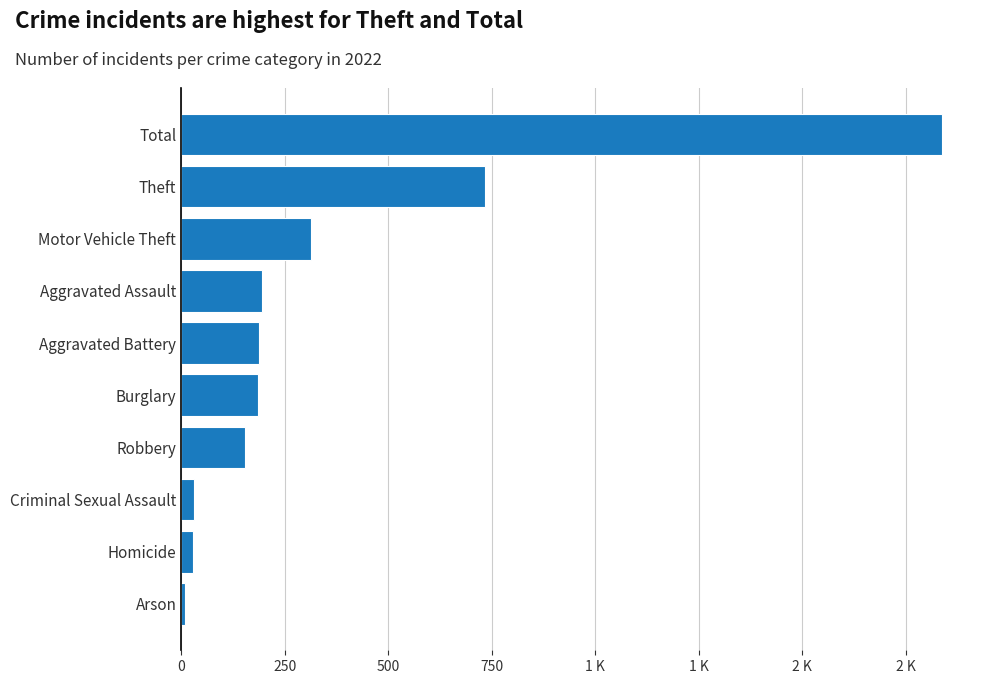

The chart shows a value of 733 at Theft. True or false?

True